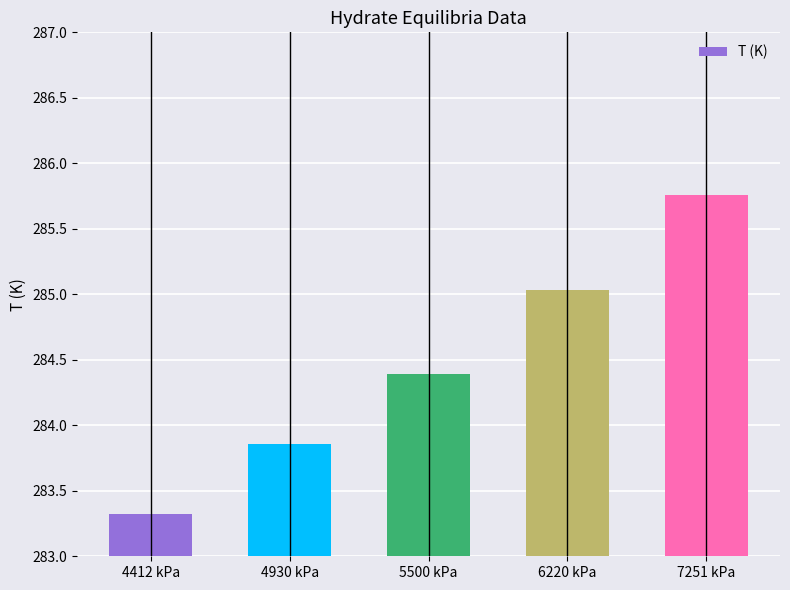

What is the average value?

284.5